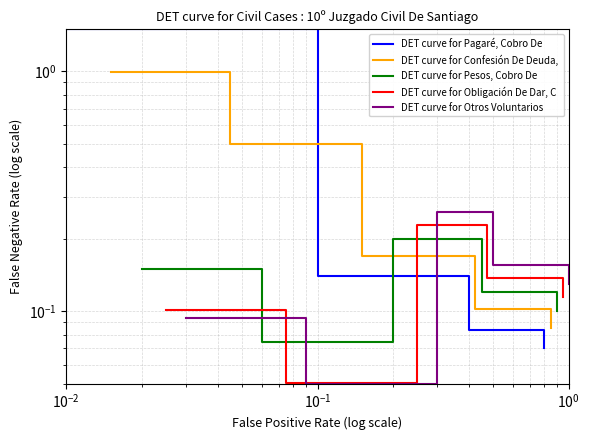

The value of DET curve for Confesión De Deuda,  at $\mathdefault{10^{0}}$ is 0.1. True or false?

True